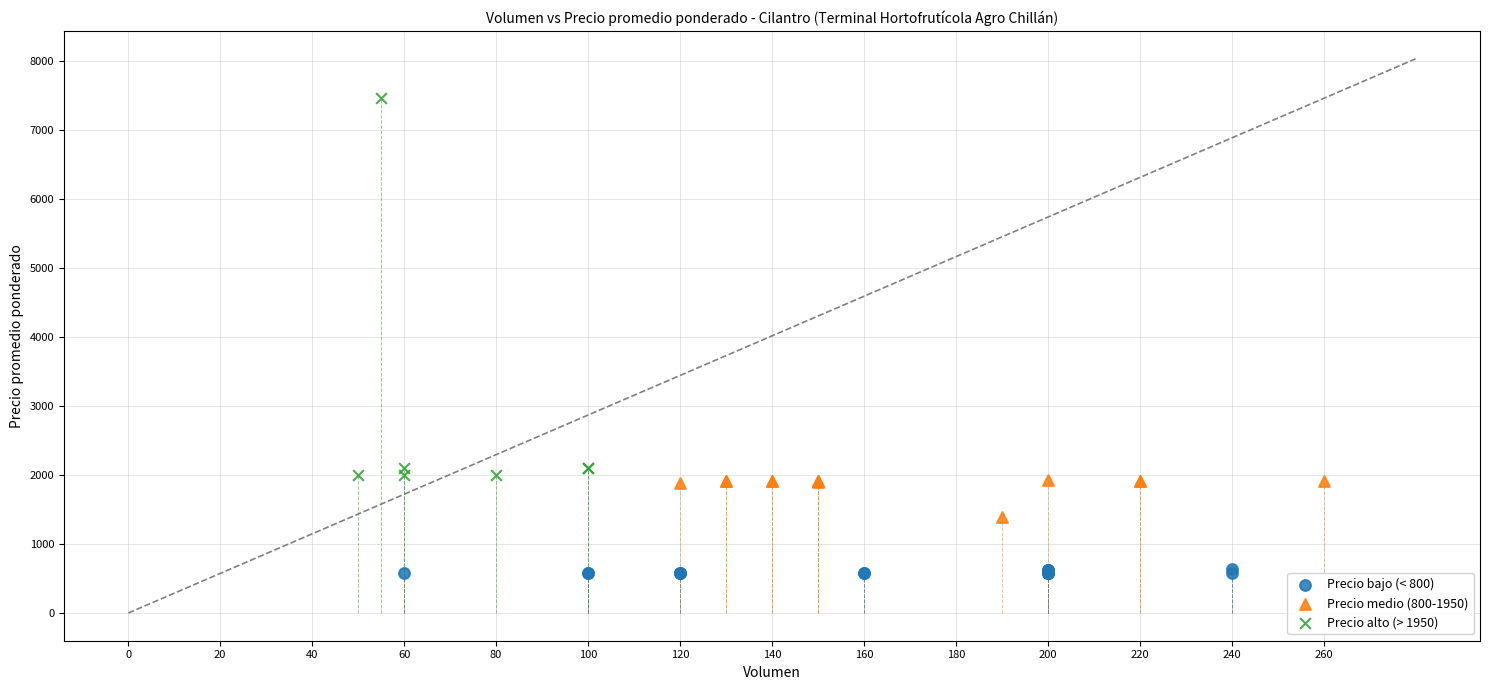

Which series has the largest Y range (max minus min)?

Precio alto (> 1950)